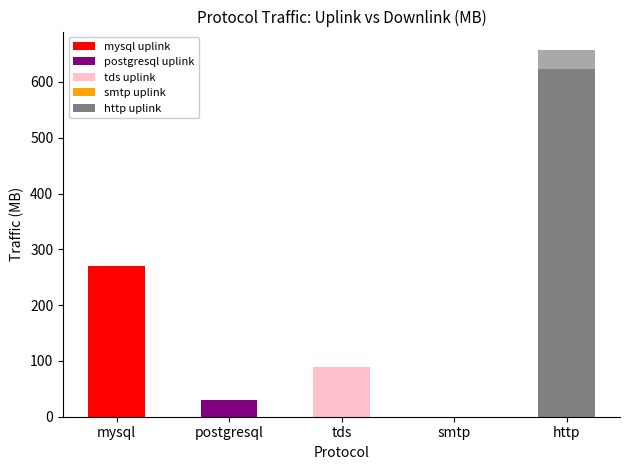

At which category is the sum across all series the highest?

http